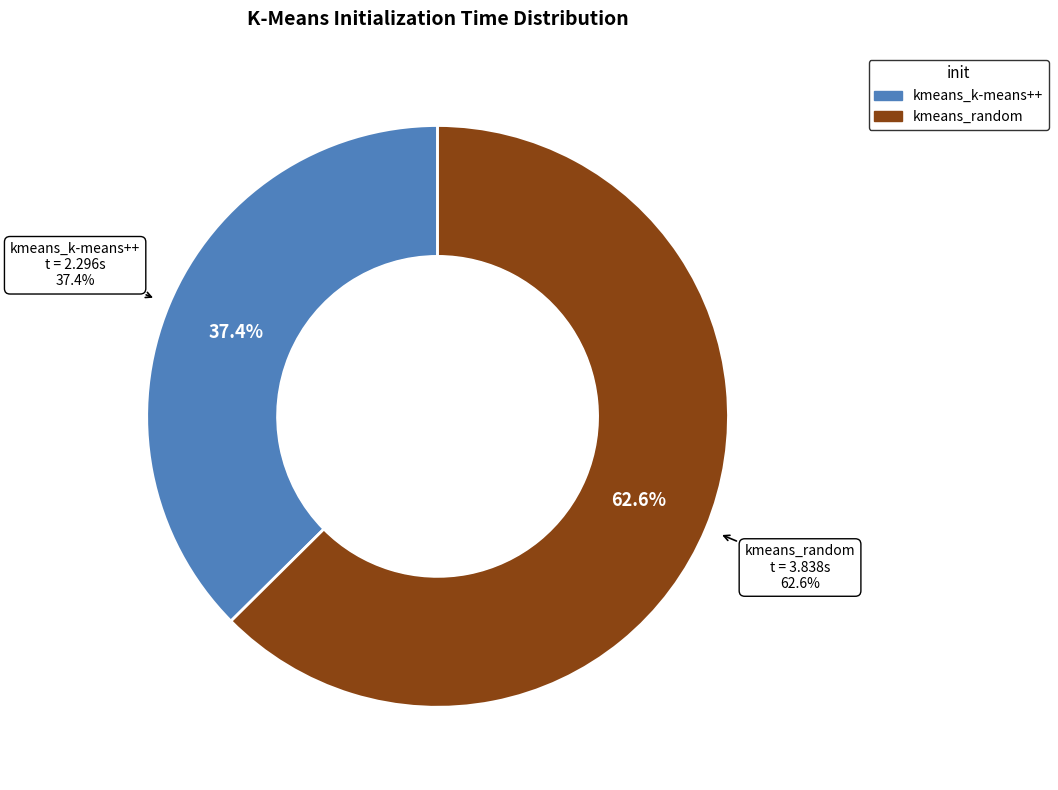

To the nearest percent, what is the difference between the kmeans_k-means++ and kmeans_random slice percentages?

25%